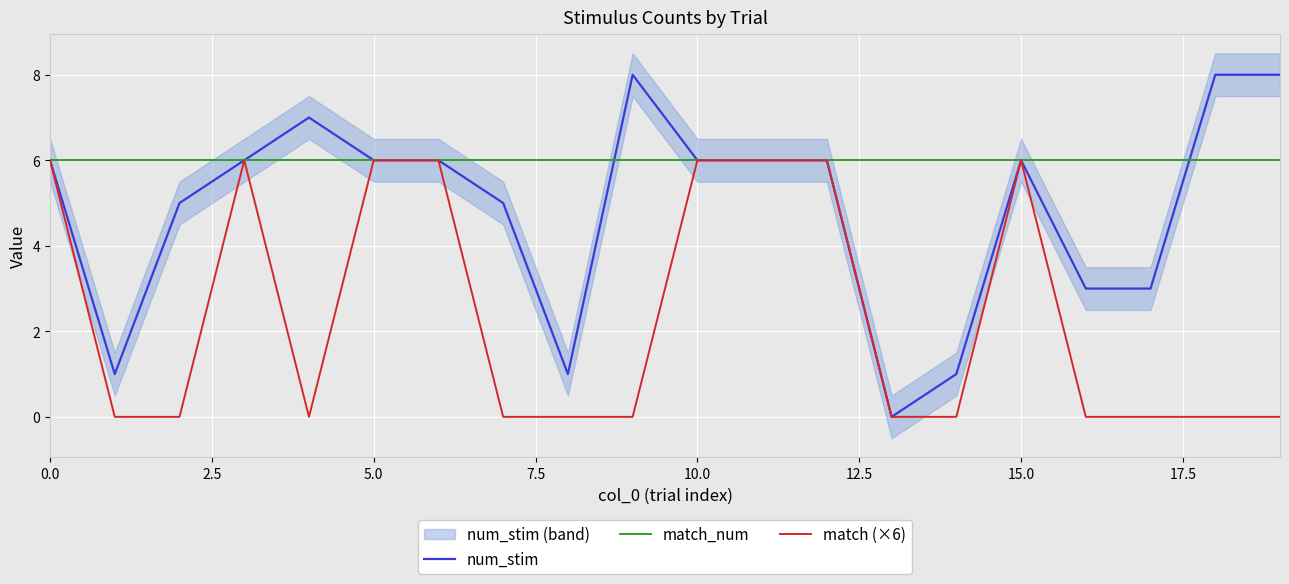

At how many categories does at least one series exceed 5?

20